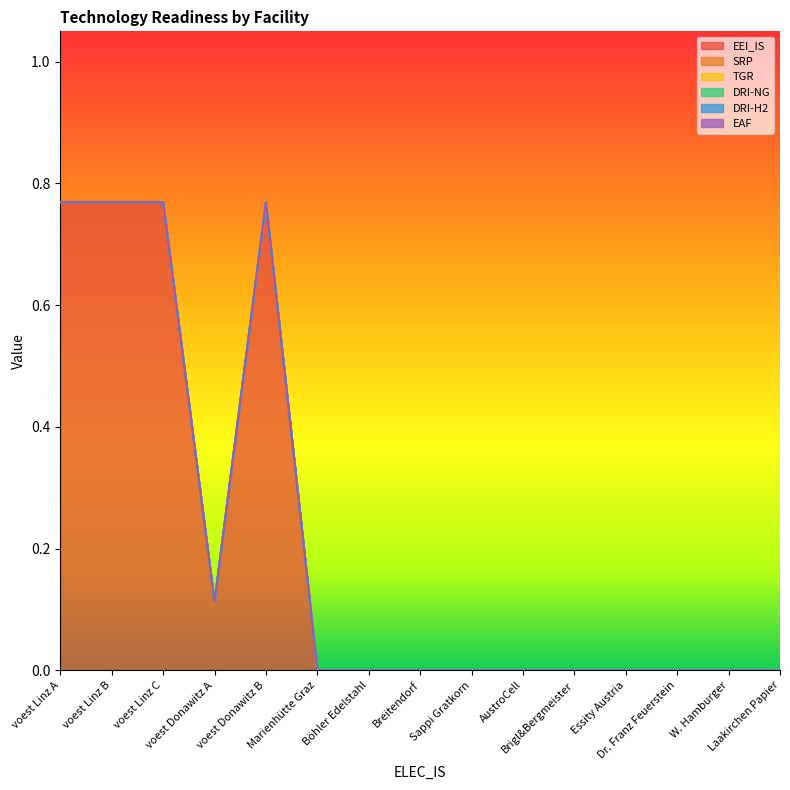

What is the total value across all series at voest Donawitz A?

0.1